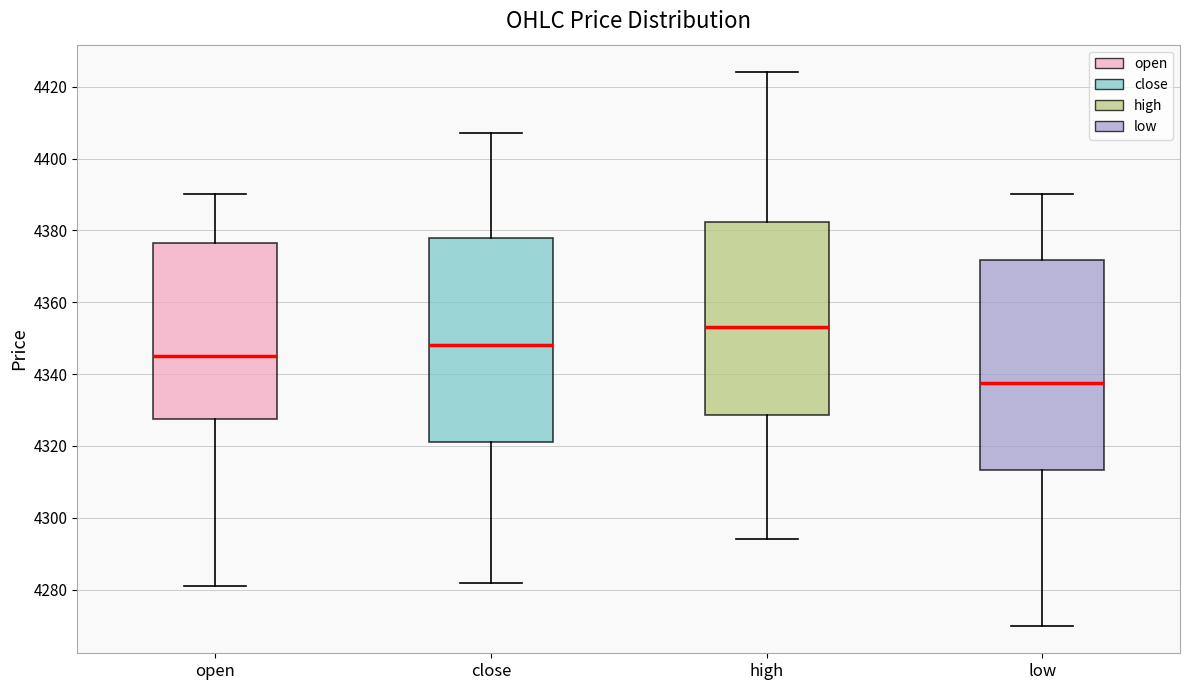

Where does the upper whisker of the box for open end on the y-axis? The values are not printed on the chart, so give them approximately, as read against the axis.

4390